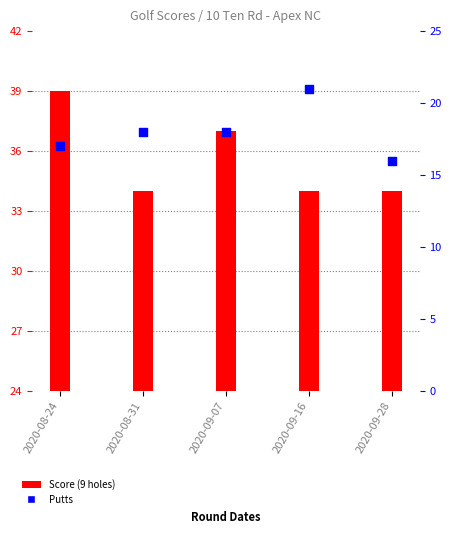

At how many categories does at least one series exceed 36?

2